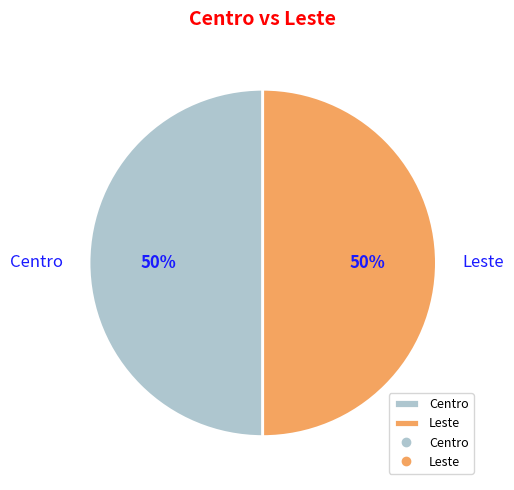

To the nearest percent, what portion does Leste represent?

50%